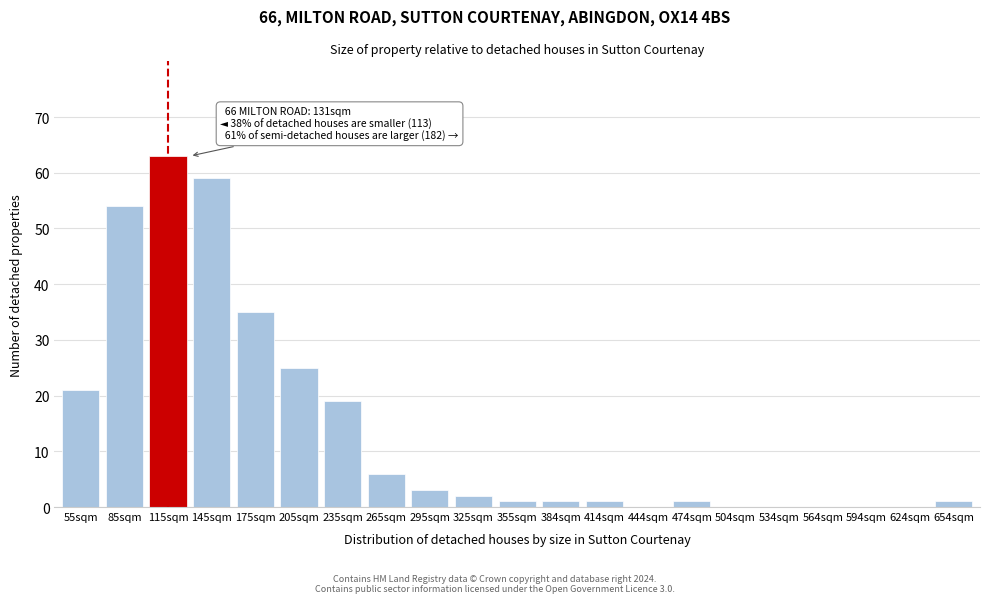

Reading left to right, list all the values displayed in this chart.

55sqm=21	85sqm=54	115sqm=63	145sqm=59	175sqm=35	205sqm=25	235sqm=19	265sqm=6	295sqm=3	325sqm=2	355sqm=1	384sqm=1	414sqm=1	444sqm=0	474sqm=1	504sqm=0	534sqm=0	564sqm=0	594sqm=0	624sqm=0	654sqm=1